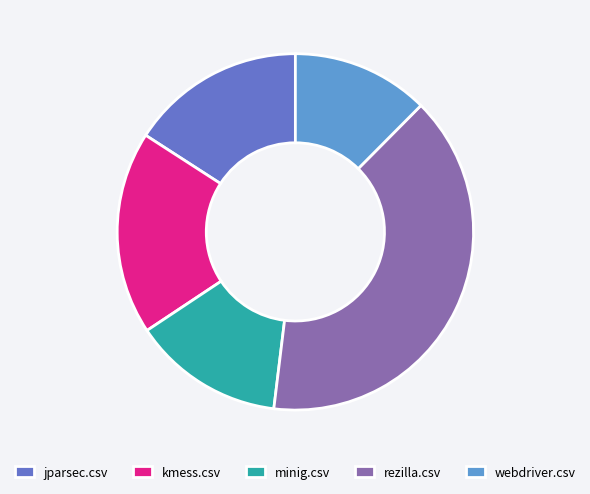

Combined, do jparsec.csv and rezilla.csv account for over 50%?

Yes